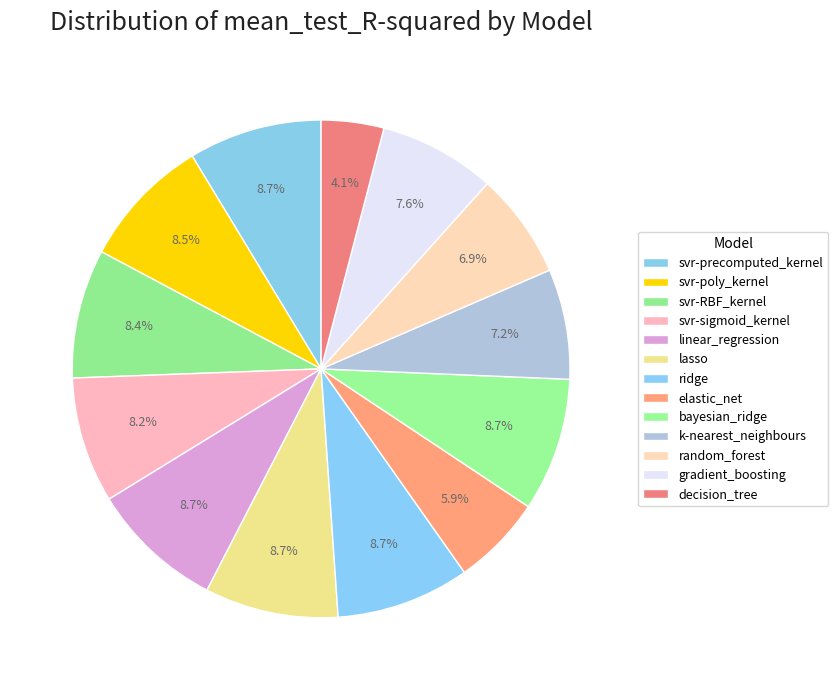

How many slices are in this pie chart?

13